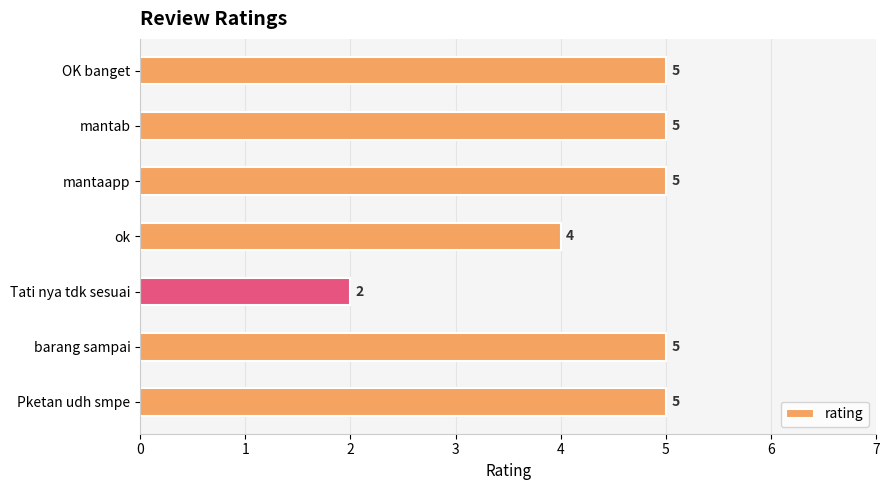

True or false: the data shows 5 at barang sampai.

True